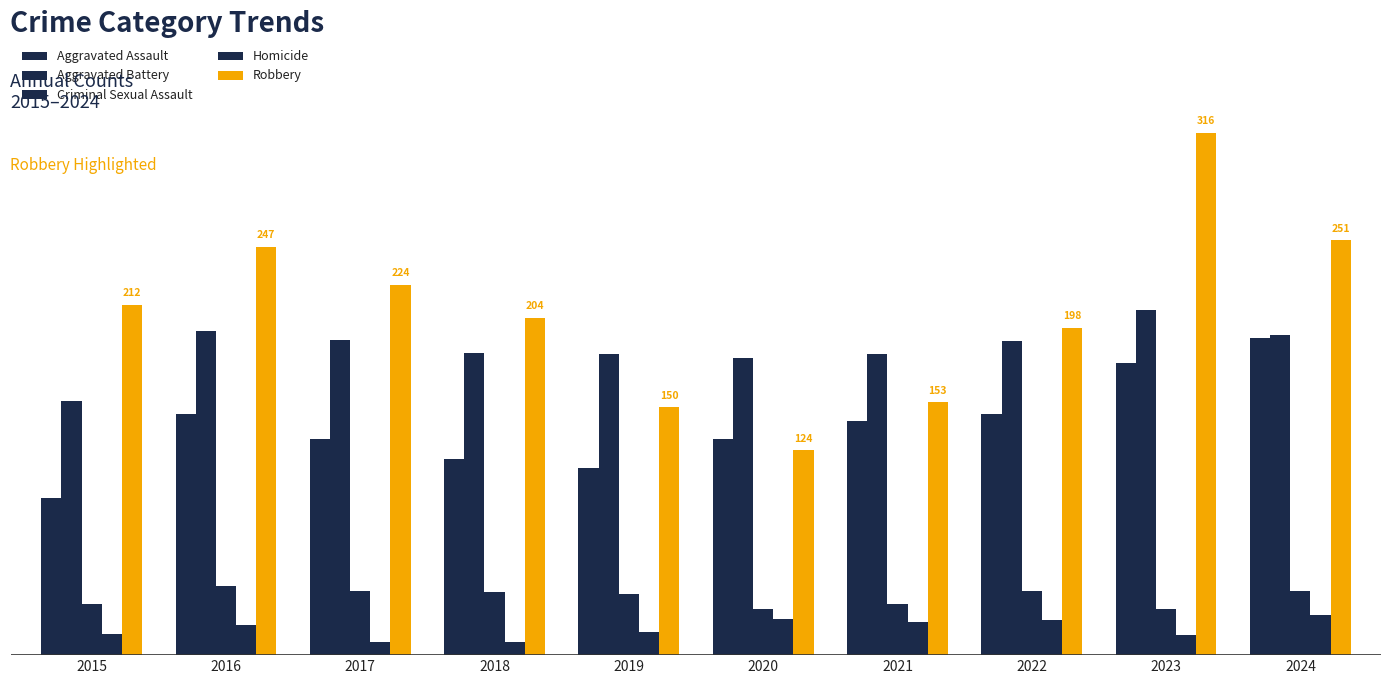

Does the chart contain any negative values?

No